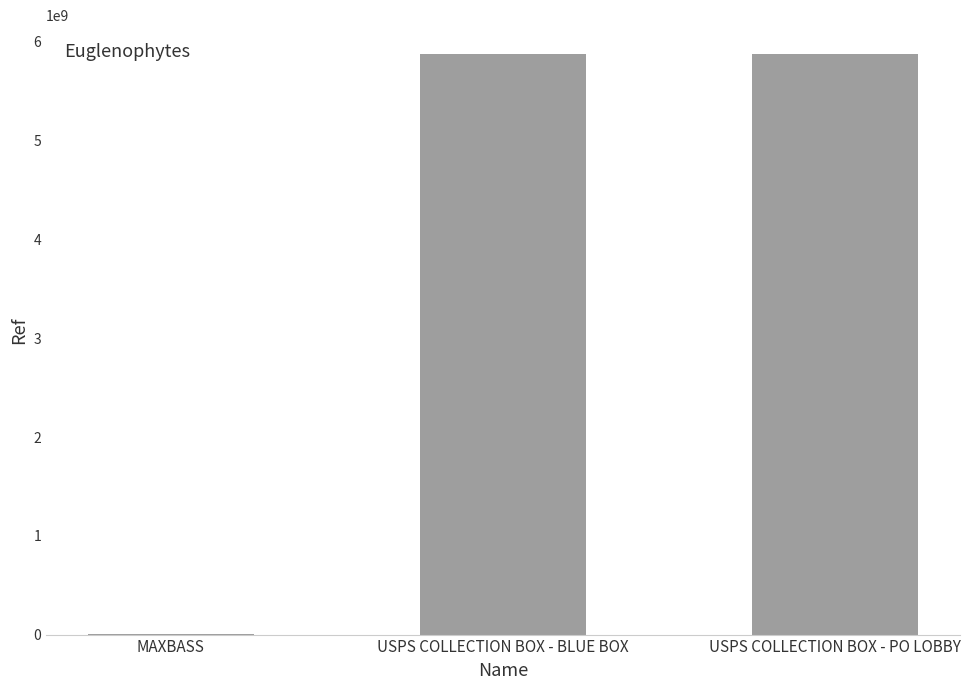

What is the sum of all values?

11753372191